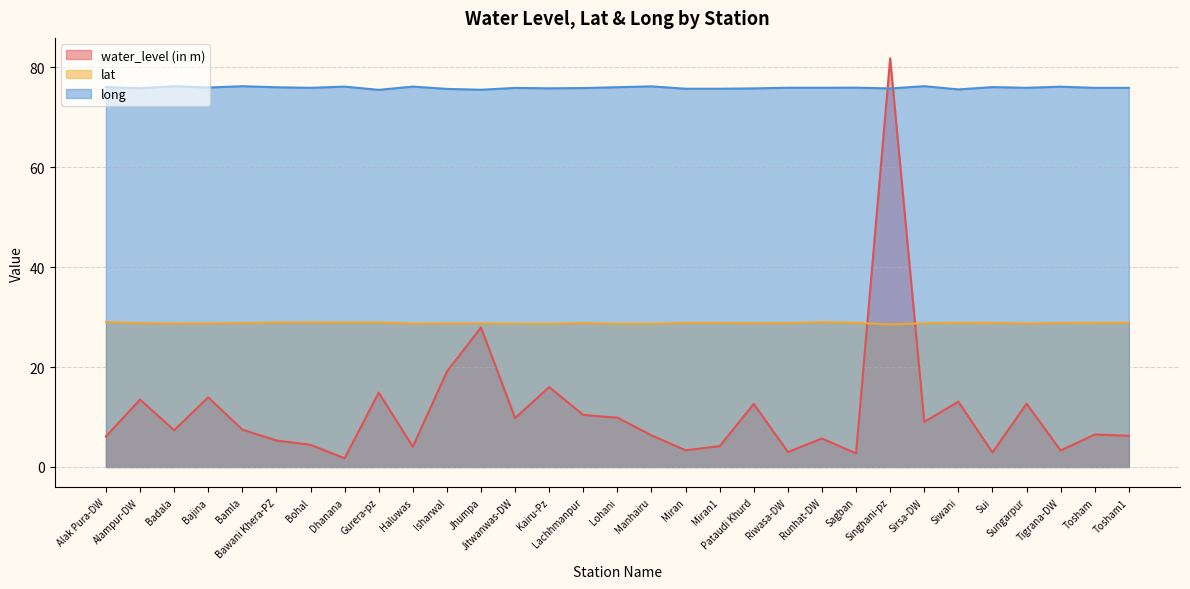

How many times do long and water_level (in m) cross each other?

2